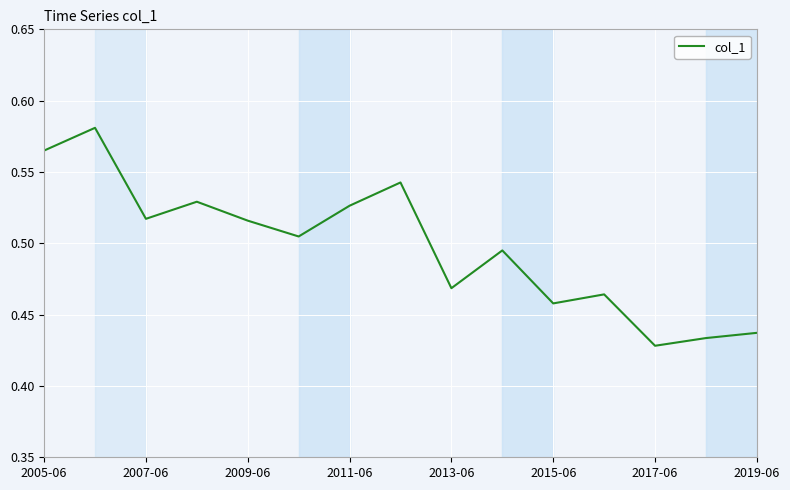

Reading left to right, extract all data points from this chart.

0.6	0.6	0.5	0.5	0.5	0.5	0.5	0.5	0.5	0.5	0.5	0.5	0.4	0.4	0.4